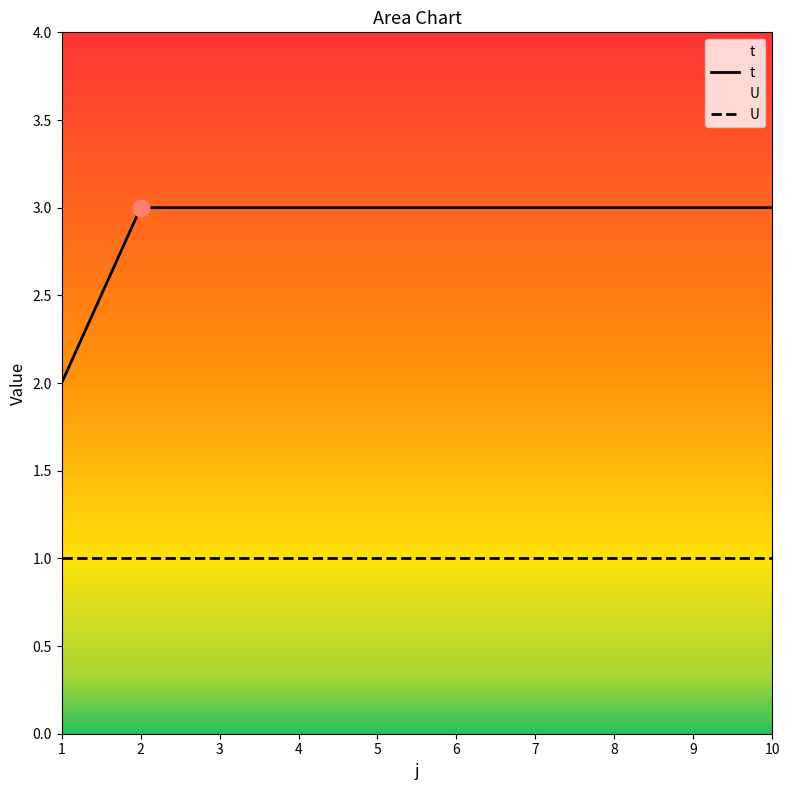

List the labels in order of value, smallest first.

1, 2, 3, 4, 5, 6, 7, 8, 9, 10